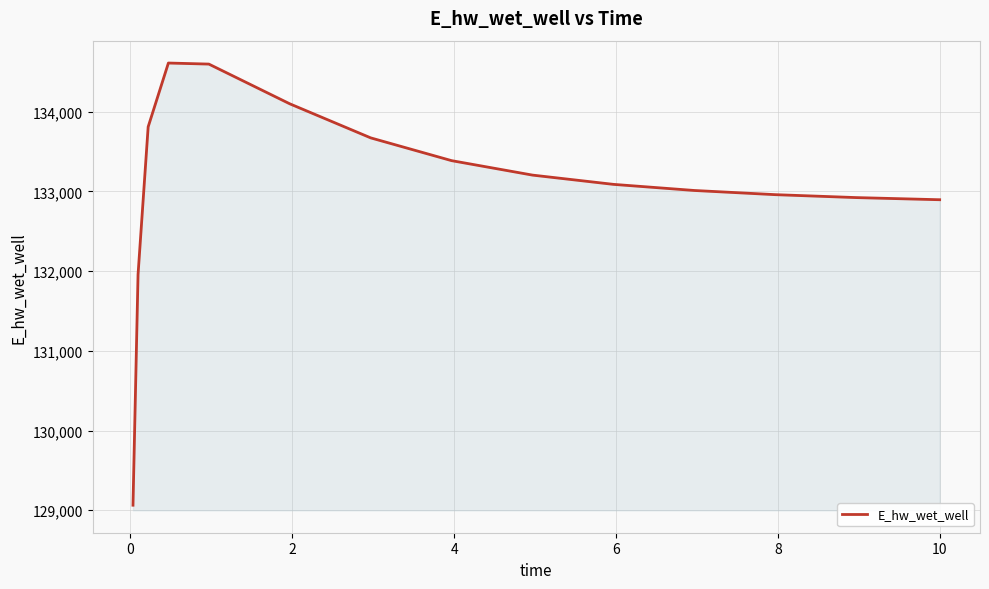

What is the greatest value displayed?

134609.8